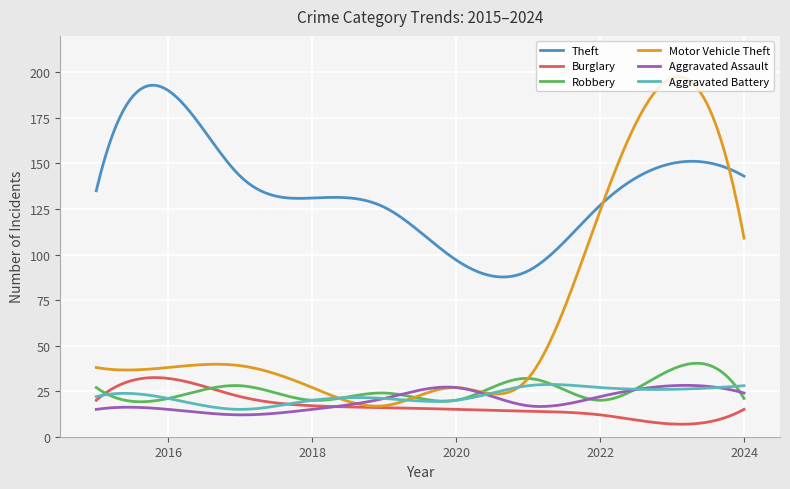

Which series has the widest spread of values?

Motor Vehicle Theft